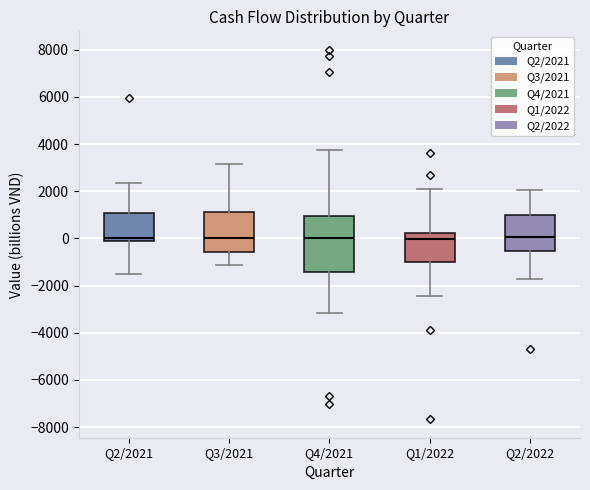

Which box is the tallest, from its lower edge to its upper edge?

Q4/2021